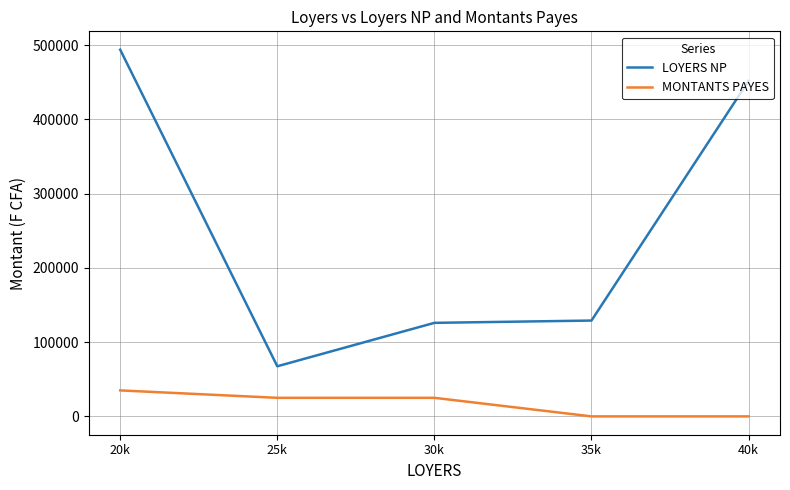

Which series has the widest spread of values?

LOYERS NP